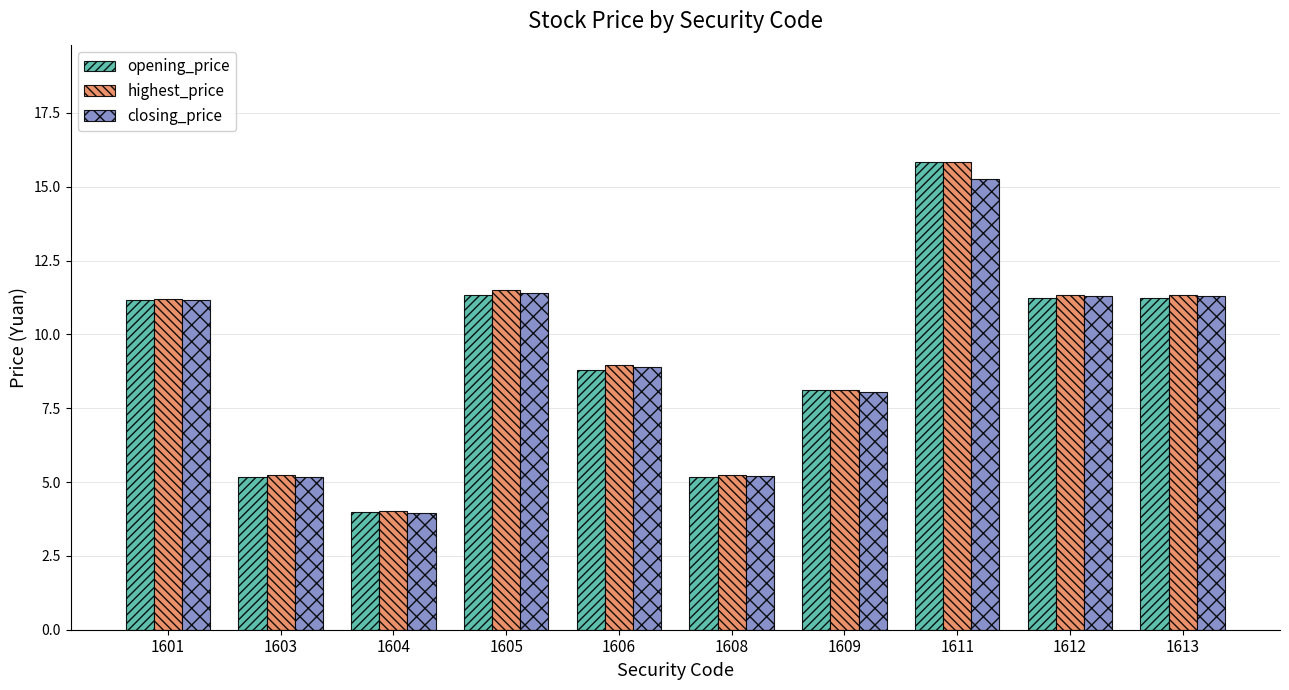

At which category is the sum across all series the highest?

1611